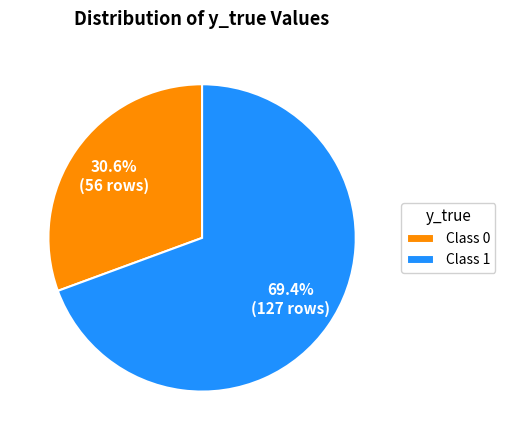

What is the smallest slice in the pie chart?

Class 0